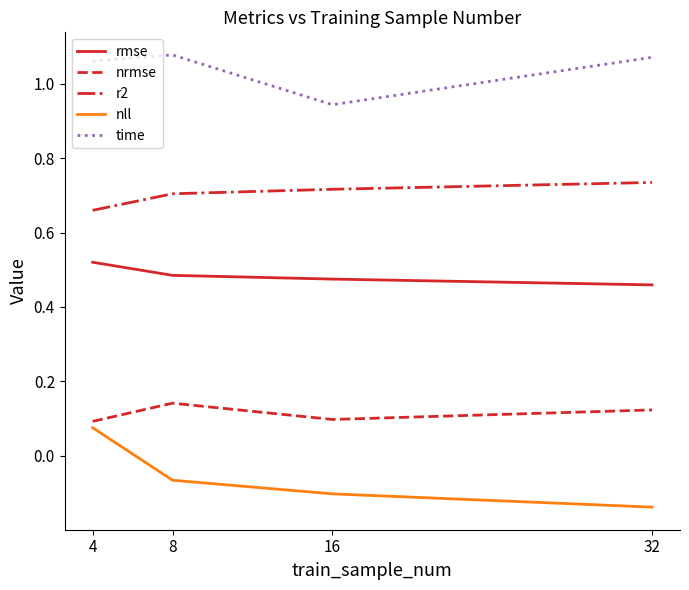

True or false: time has a value of 1.7 at 8.

False